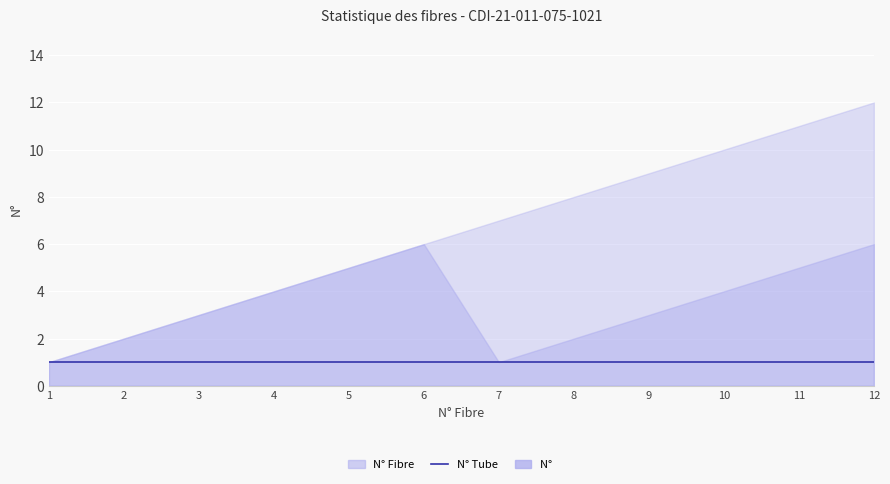

Reading right to left, list all the values displayed in this chart.

N° Fibre: 12=12	11=11	10=10	9=9	8=8	7=7	6=6	5=5	4=4	3=3	2=2	1=1
N°         : 12=6	11=5	10=4	9=3	8=2	7=1	6=6	5=5	4=4	3=3	2=2	1=1
N° Tube: 12=1	11=1	10=1	9=1	8=1	7=1	6=1	5=1	4=1	3=1	2=1	1=1